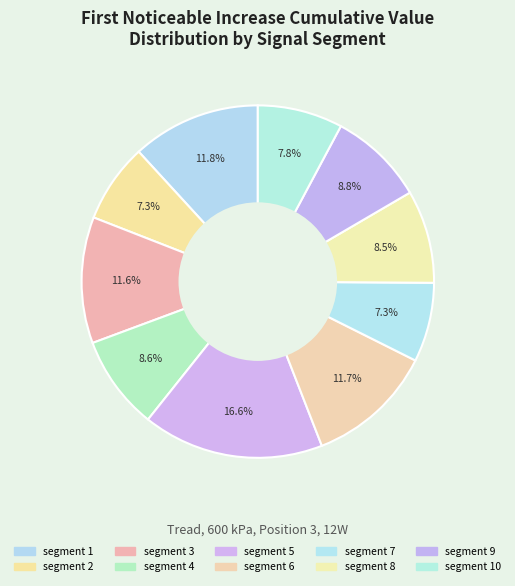

Which slice is the largest?

segment 5